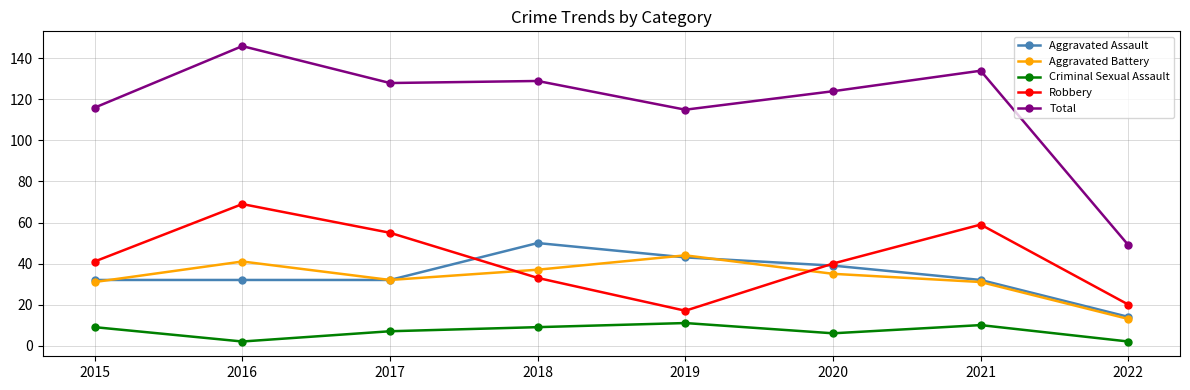

In Aggravated Battery, how many points are lower than both neighbors (excluding endpoints)?

1